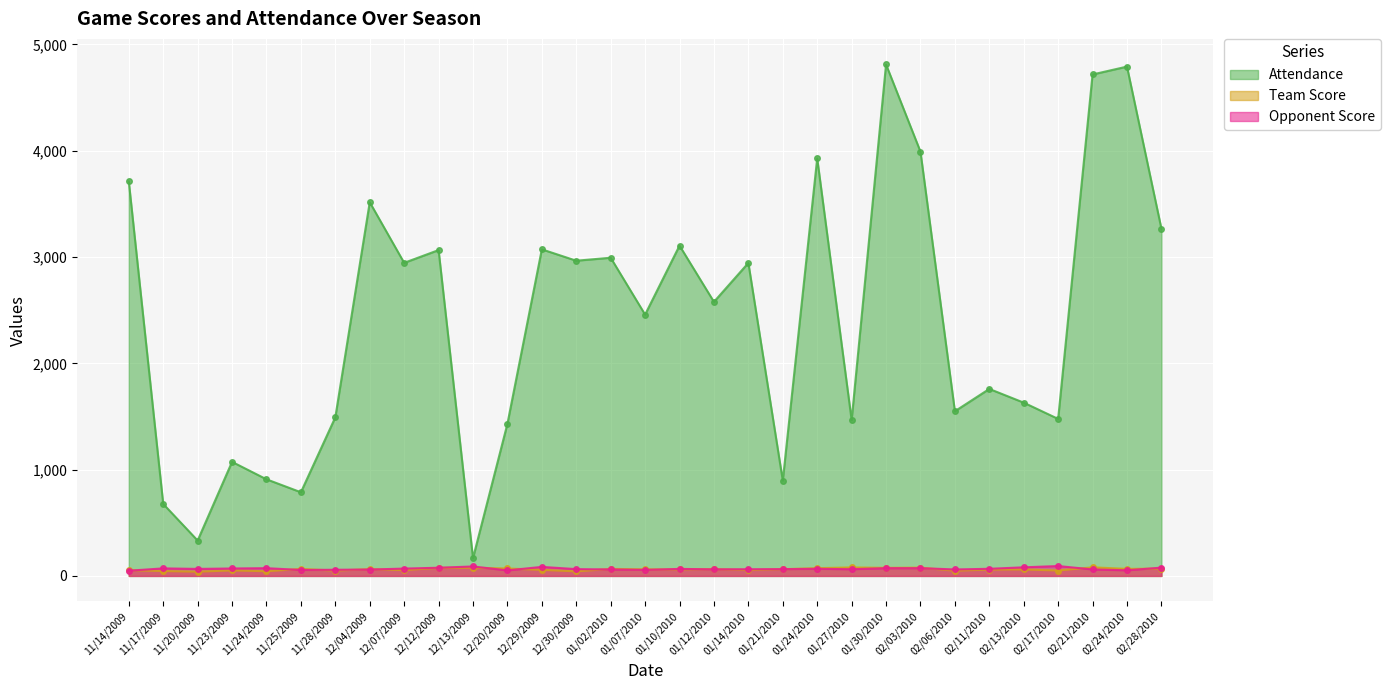

True or false: Opponent Score has more than 0 points higher than both neighbors.

True